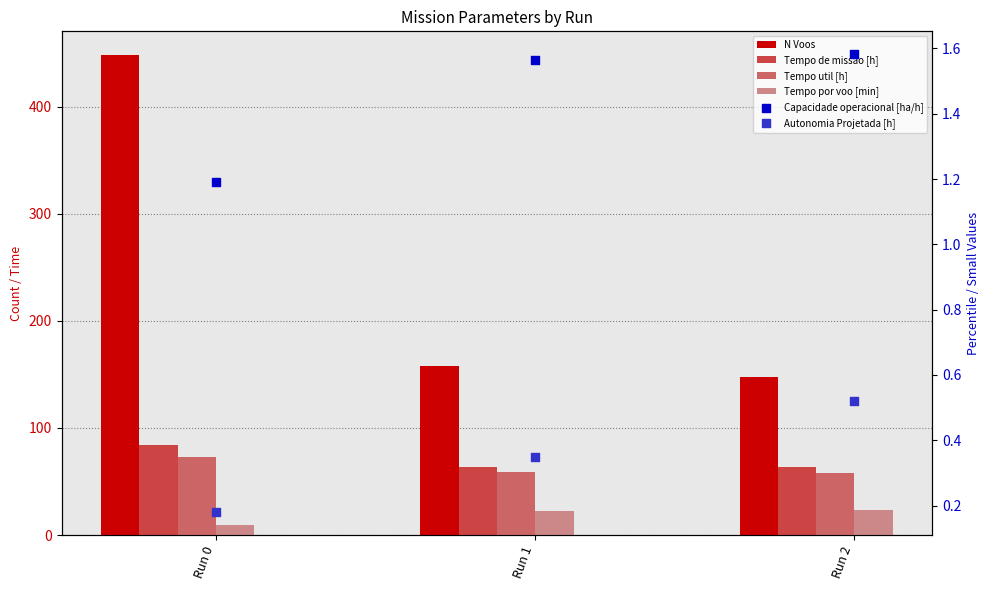

What is the total value across all series at Run 2?

295.1